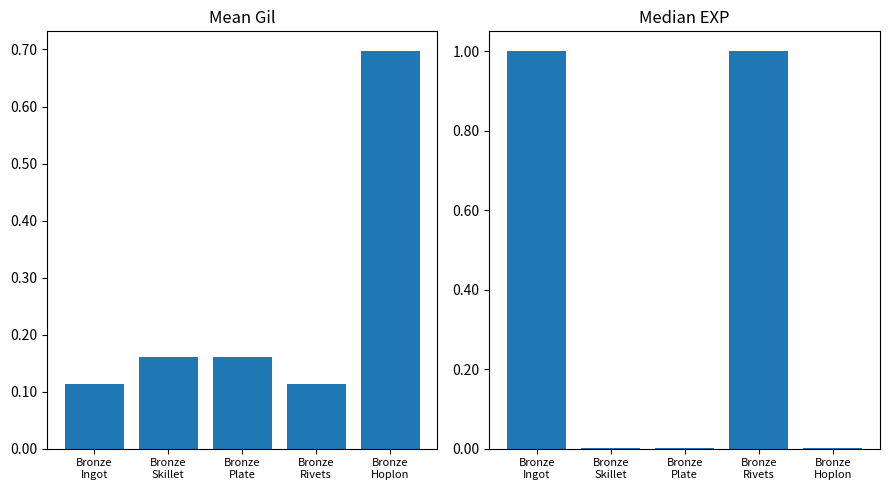

How many groups of bars are there?

5